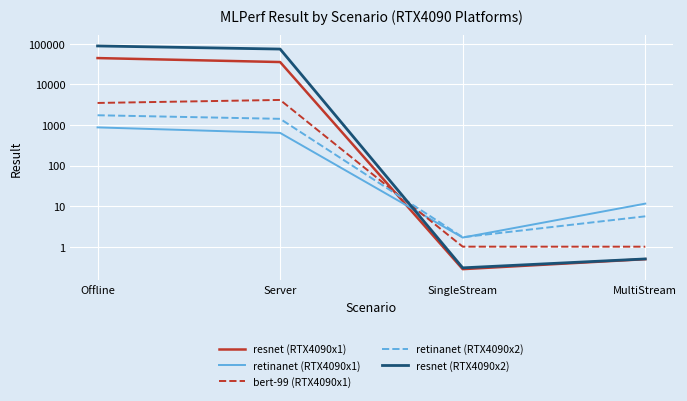

At which label does bert-99 (RTX4090x1) reach its minimum?

MultiStream